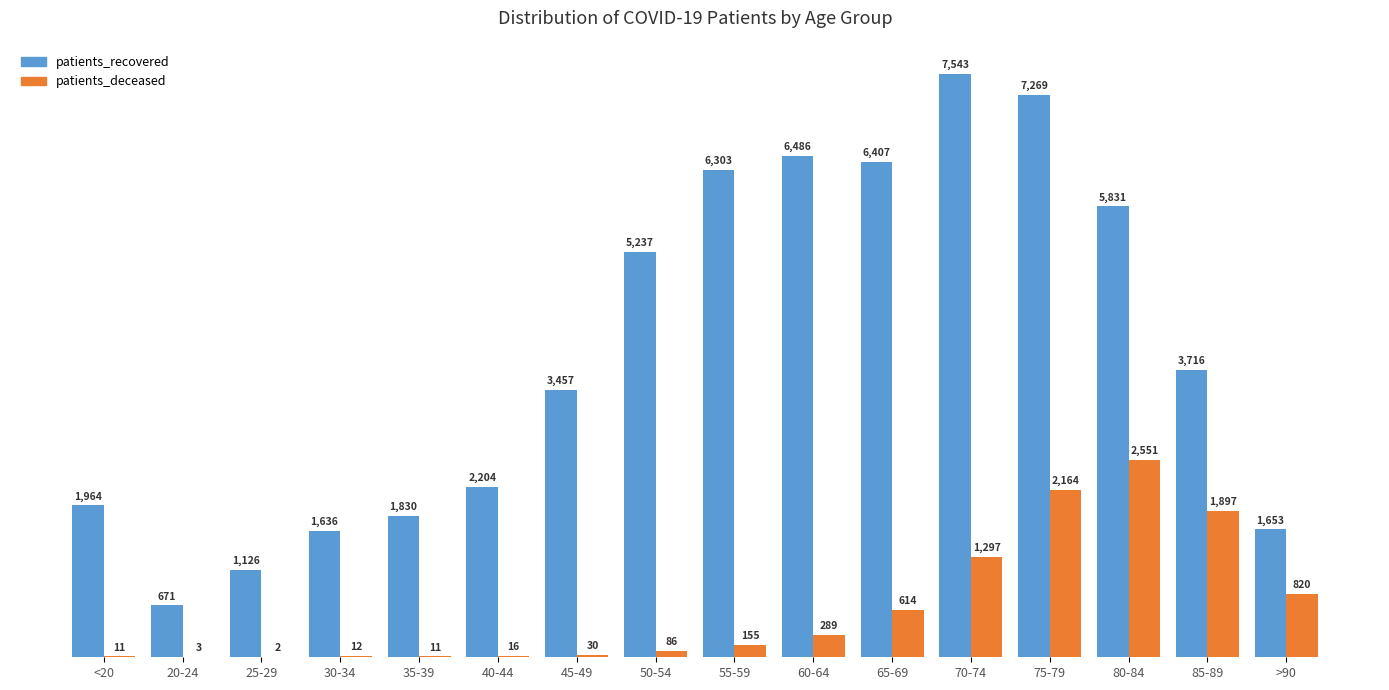

What is the total value across all series at 35-39?

1841